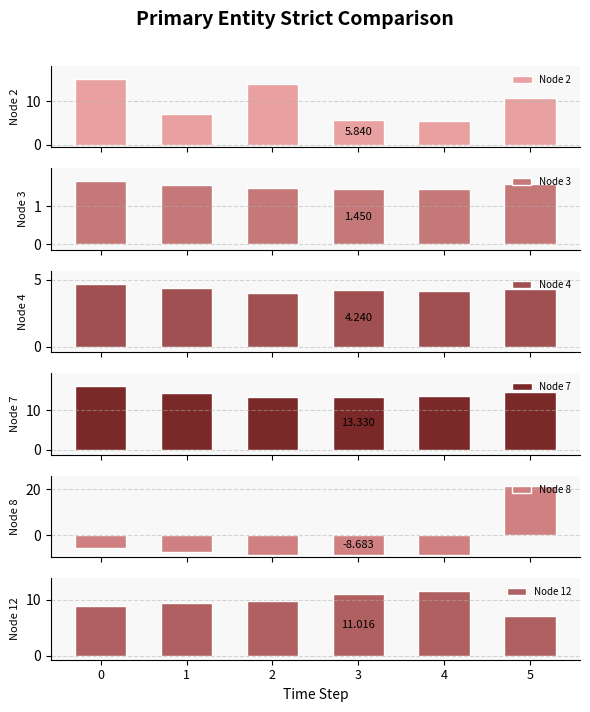

What is the sum of all Node 12 values?

58.0